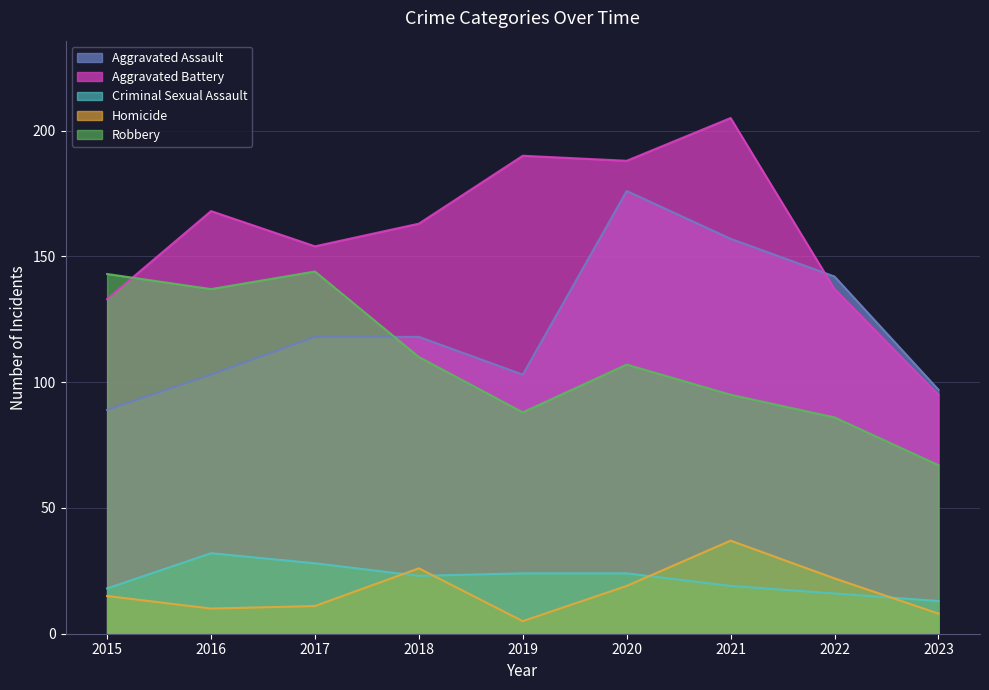

Does the chart have visible grid lines?

Yes